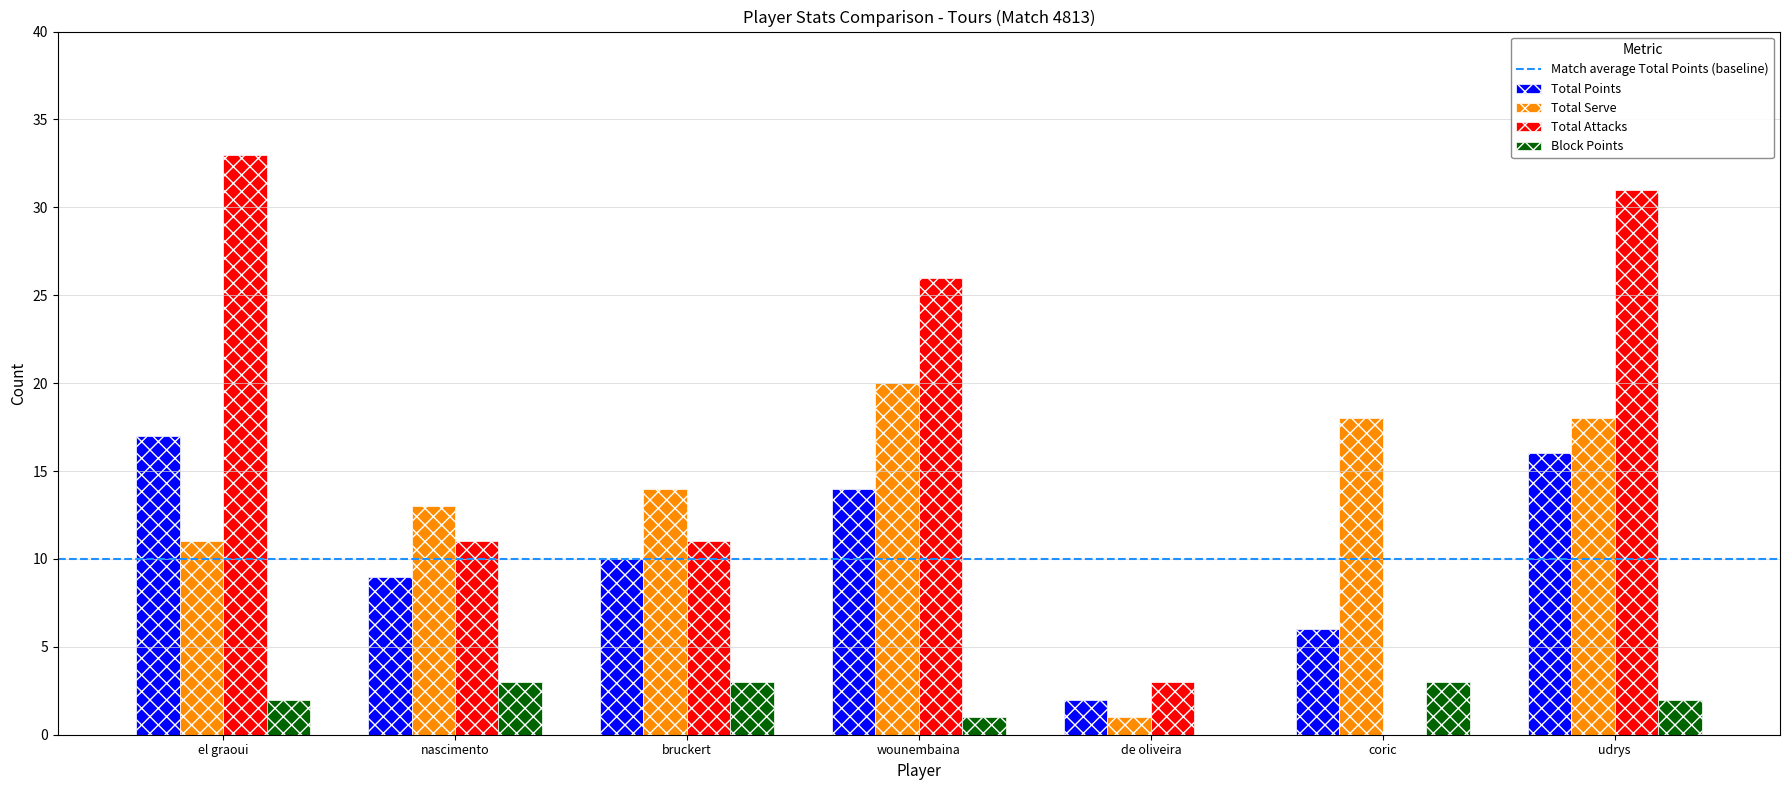

What is the total value across all series at bruckert?

38